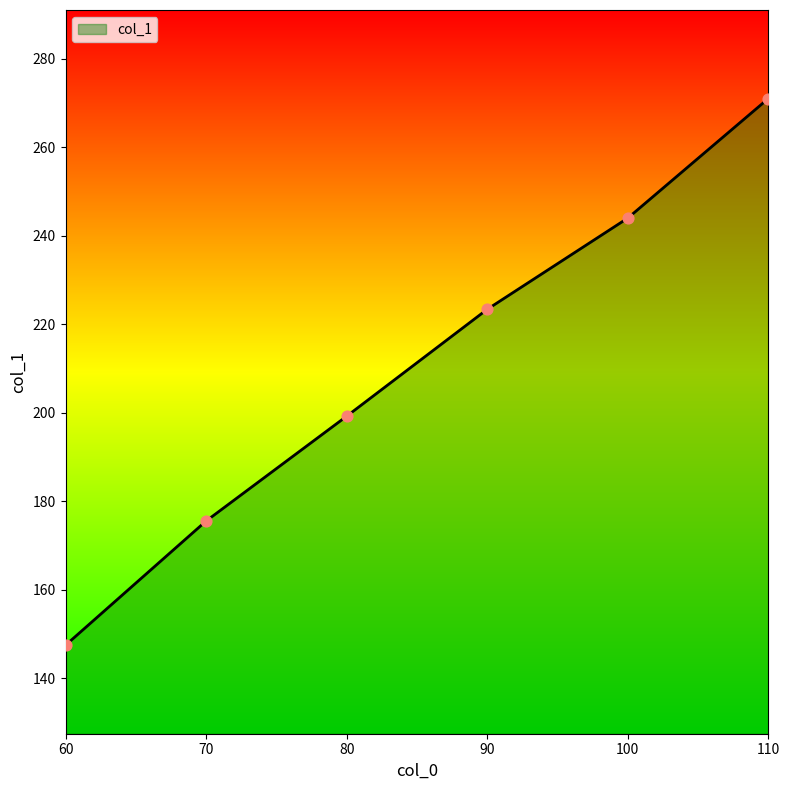

Between 60 and 70, which is larger?

70